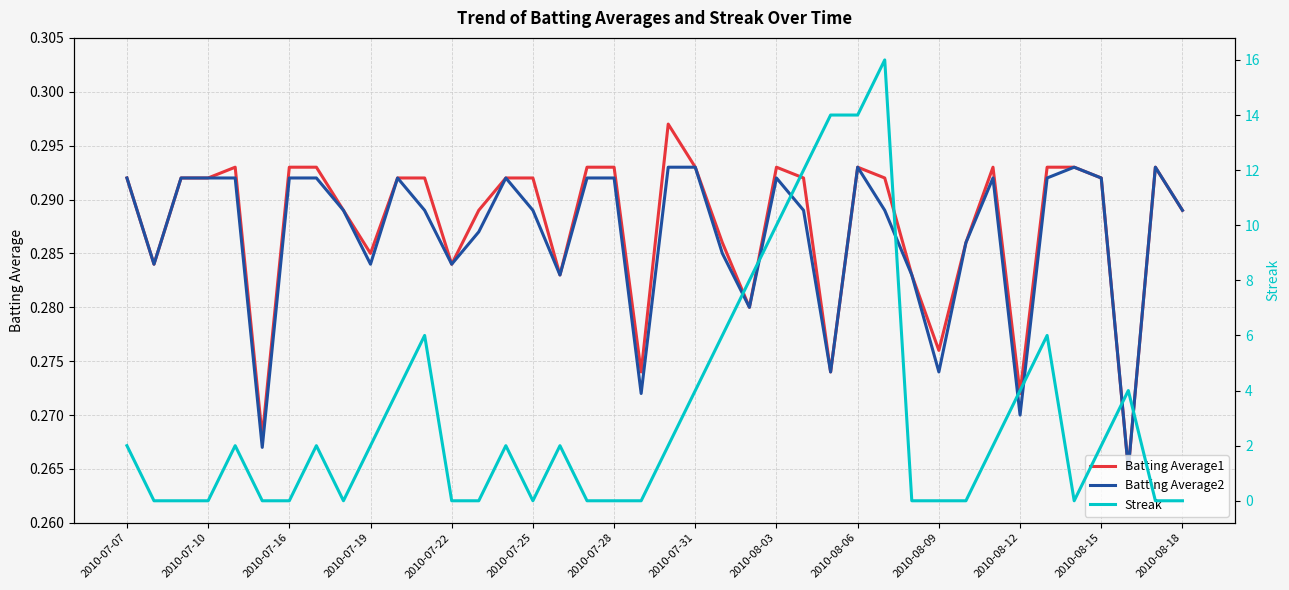

True or false: Batting Average2 has a value of 0.4 at 2010-07-22.

False